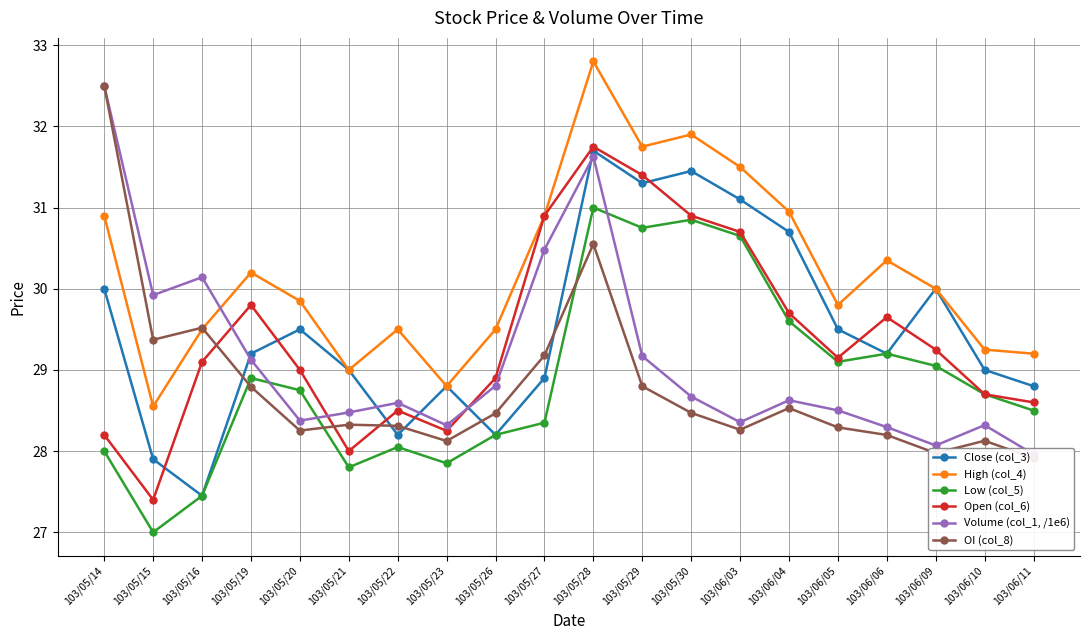

What is the lowest value of the High (col_4) series?

28.6